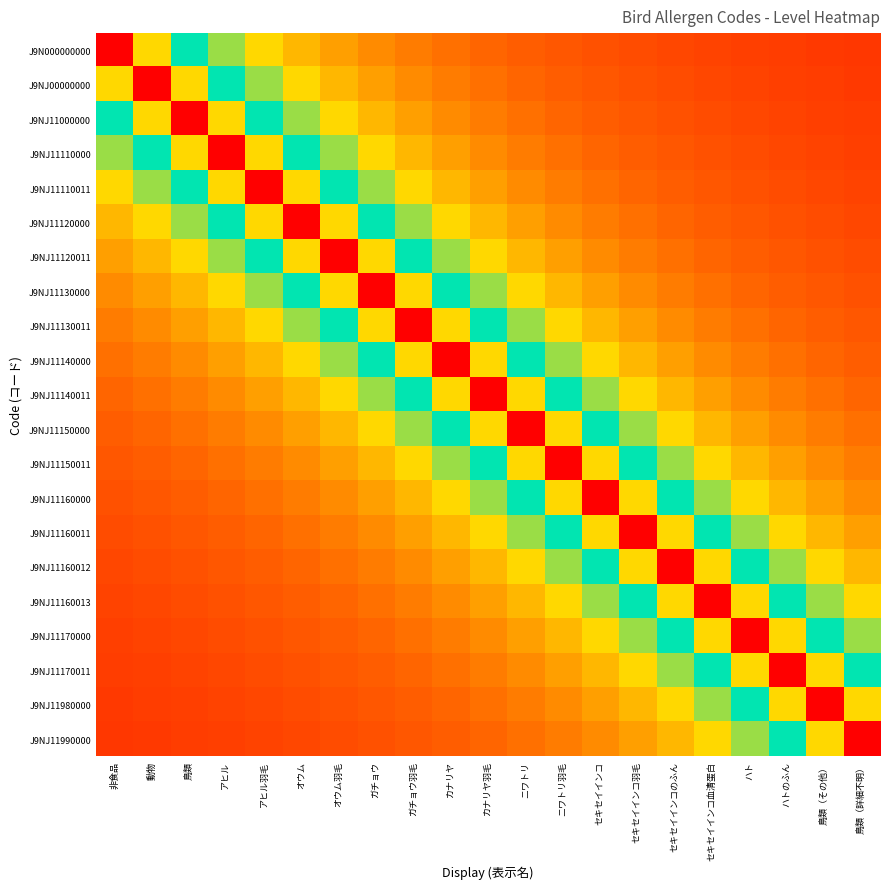

At how many categories does at least one series exceed 0?

21